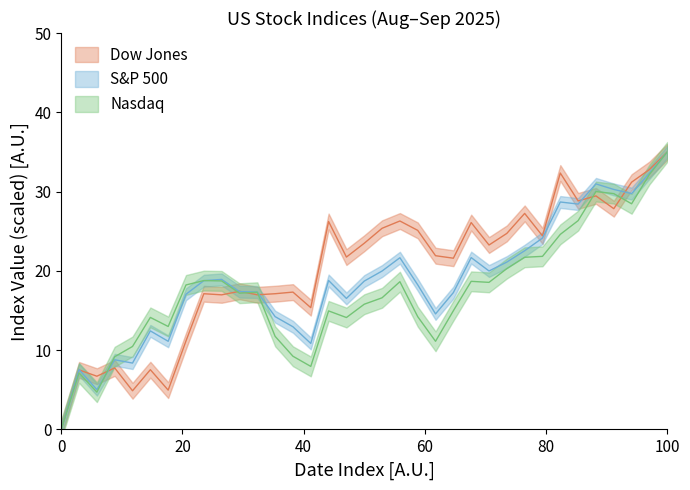

What is the value of the Nasdaq point at the 27th from the left?

21.7